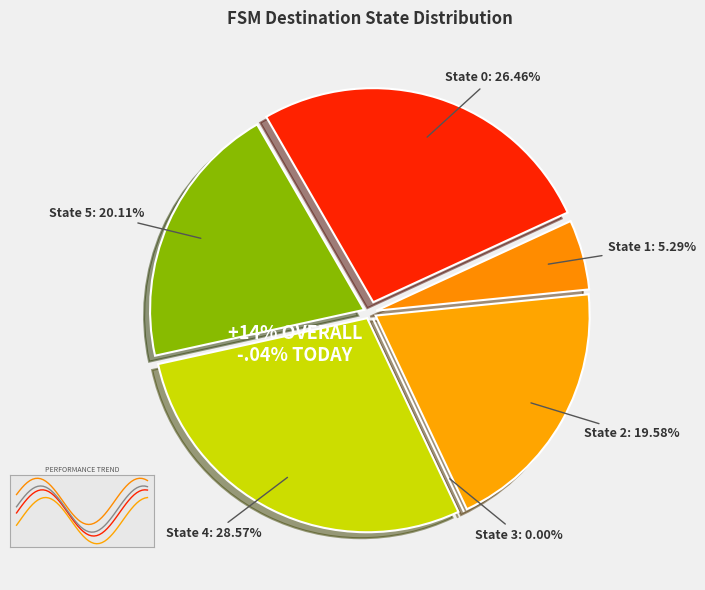

Is it true that source_state=0 is 19% of the pie?

False